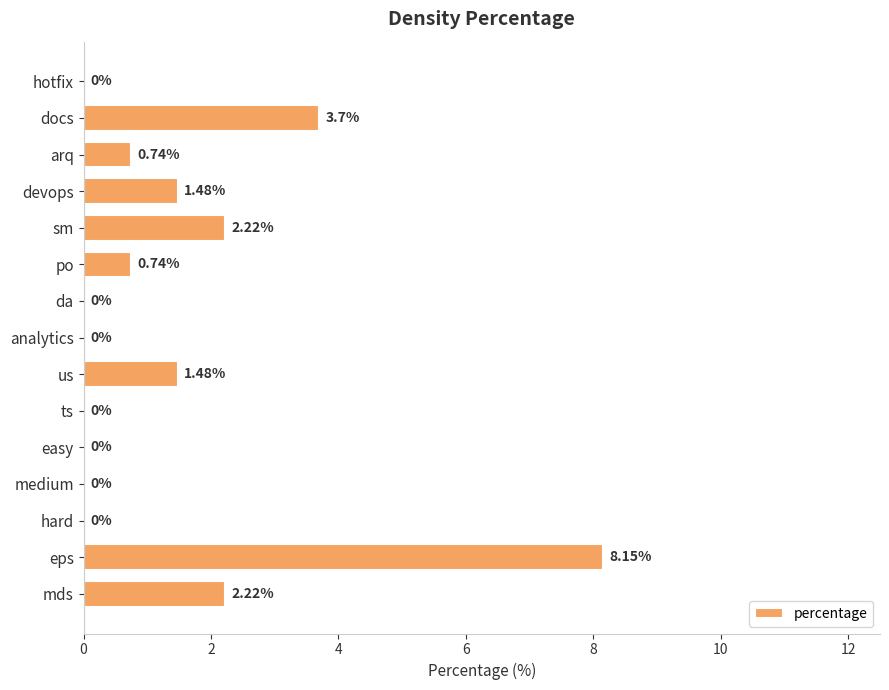

Does the chart contain stacked bars?

No